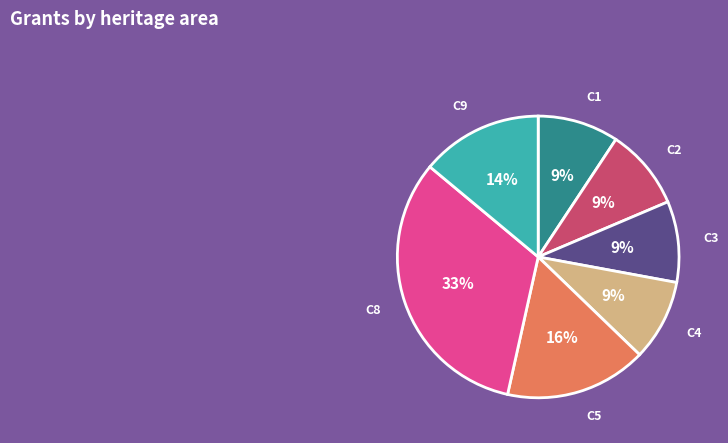

To the nearest percent, what is the average slice percentage?

14%